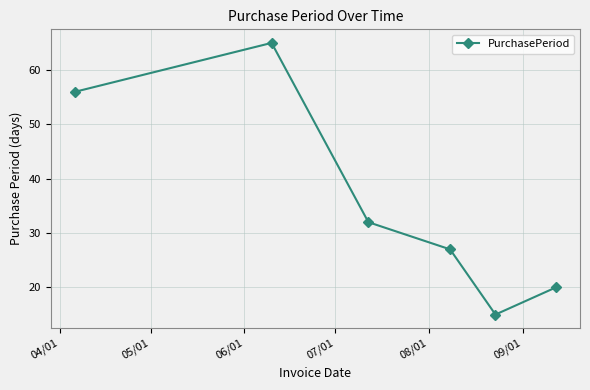

What is the smallest value displayed?

15